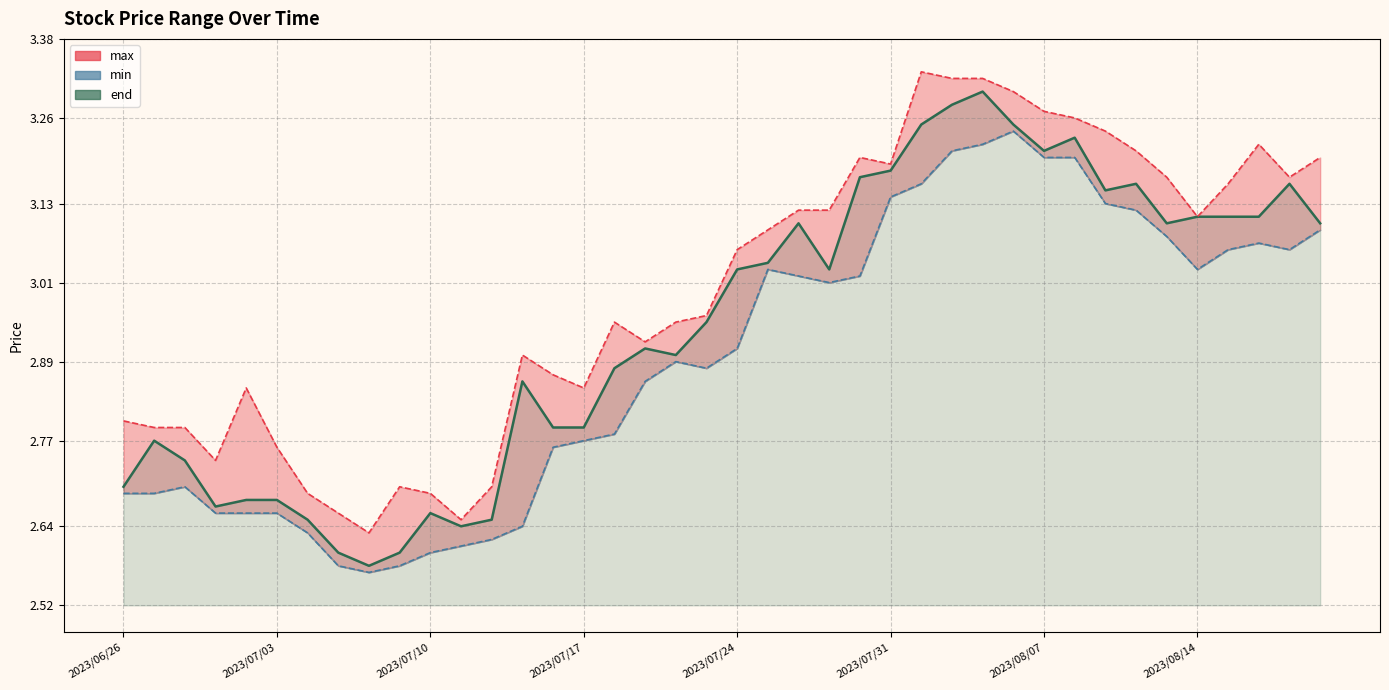

What is the minimum value for end?

2.6